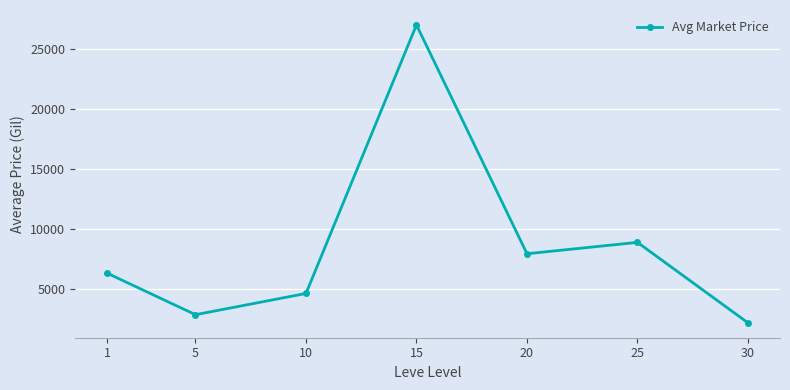

What is the difference between the maximum and minimum values?

24849.9